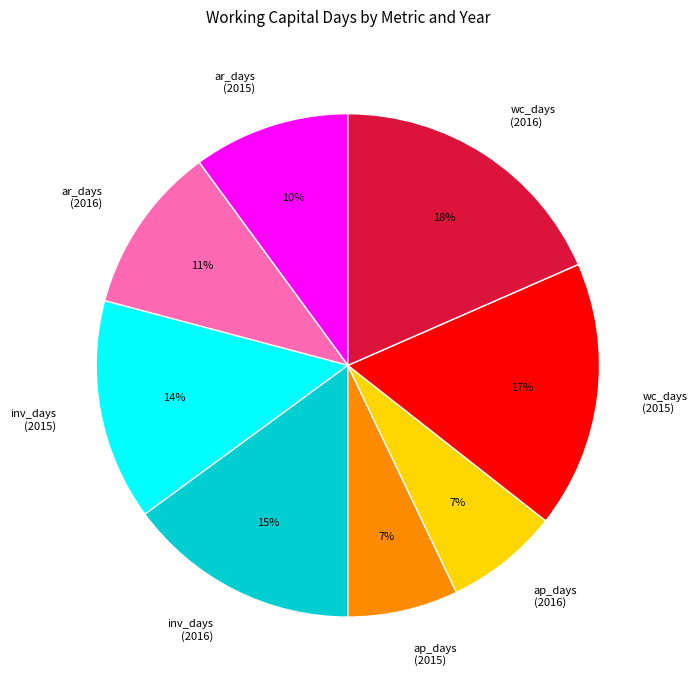

Is there a majority slice in this chart?

No